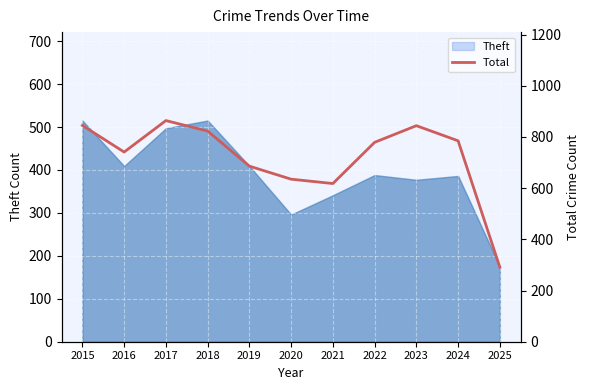

Where is the data nearest to the value 577?

2021